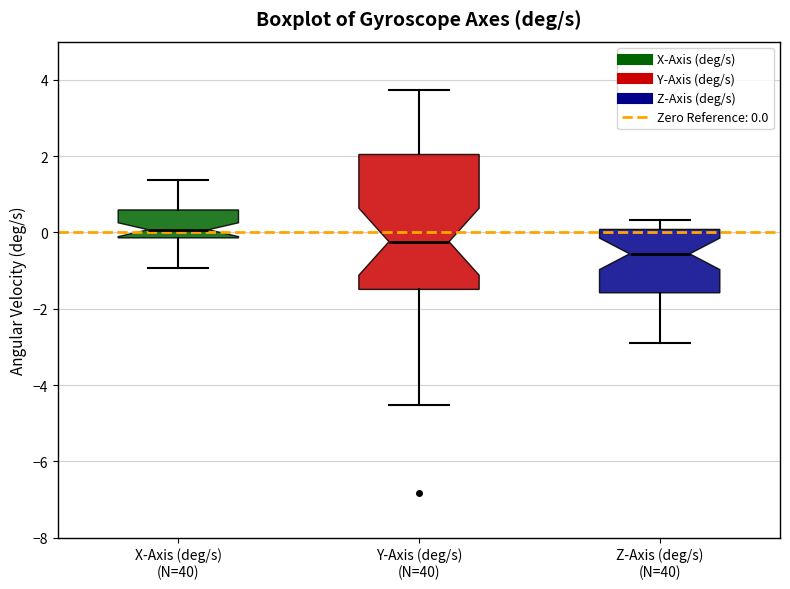

Which box has the lowest median line?

Z-Axis (deg/s) (N=40)